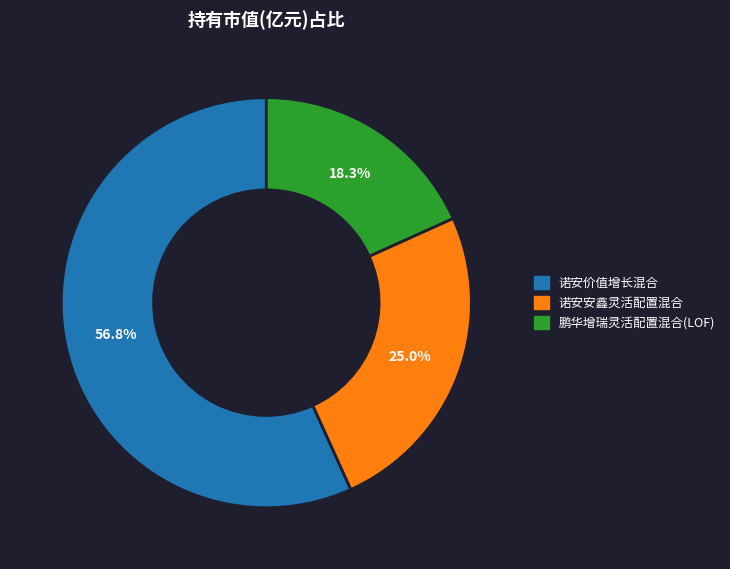

What is the majority slice?

诺安价值增长混合